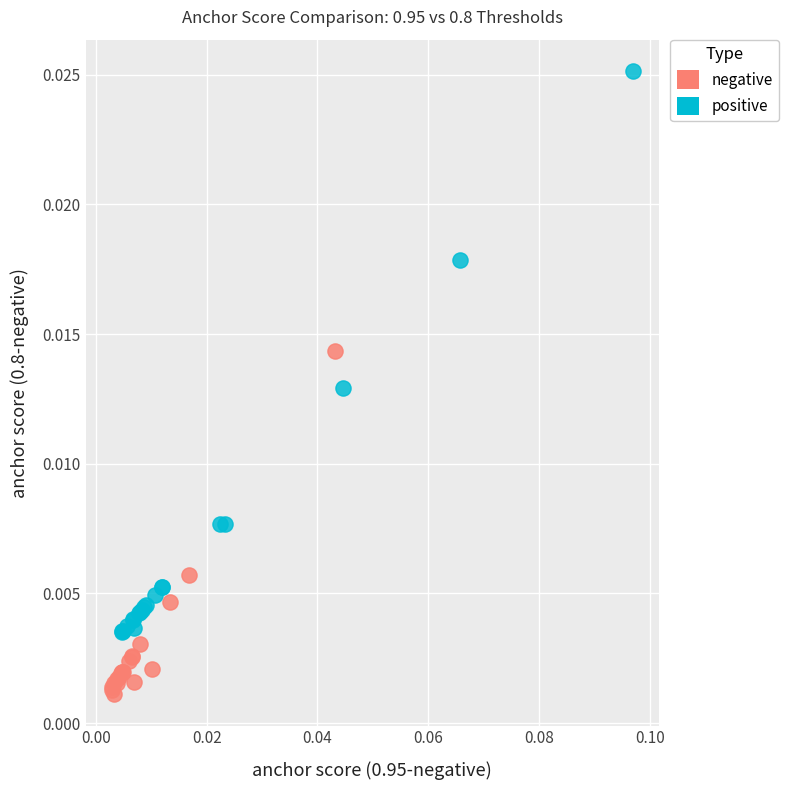

Which series has the widest spread of Y values?

positive